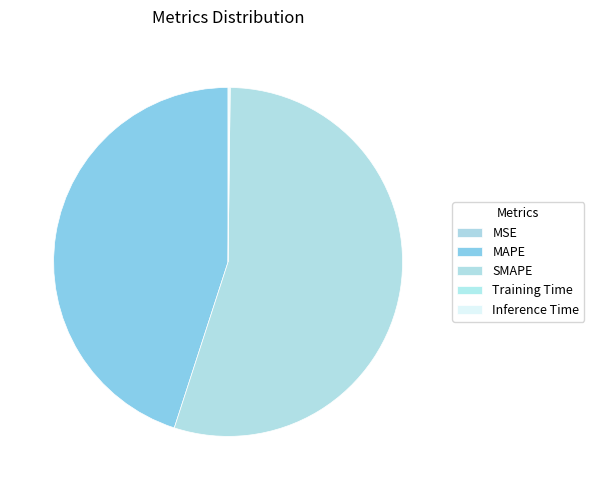

To the nearest percent, what is the average slice percentage?

20%